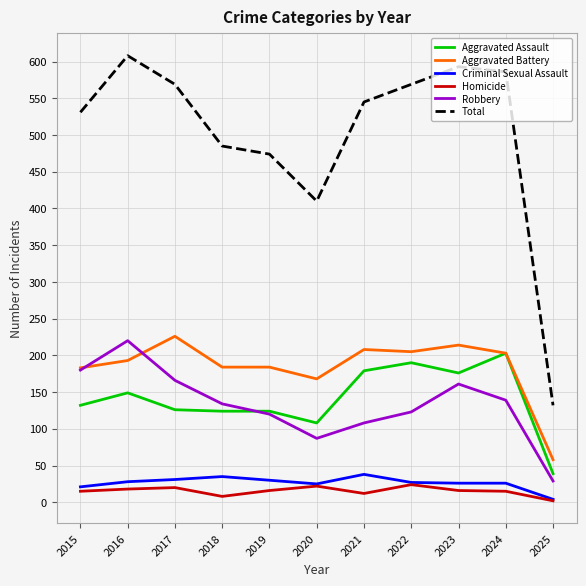

Which series changed the most between 2018 and 2021?

Total